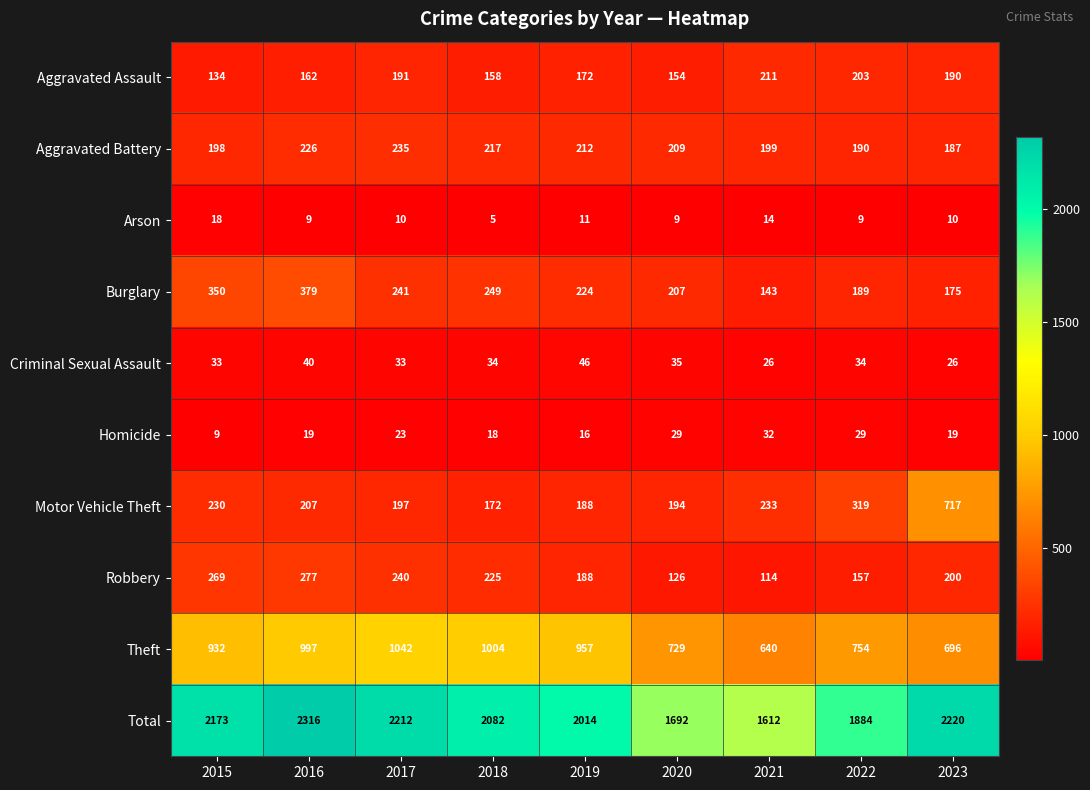

Is it true that Arson equals 10 at 2023?

True